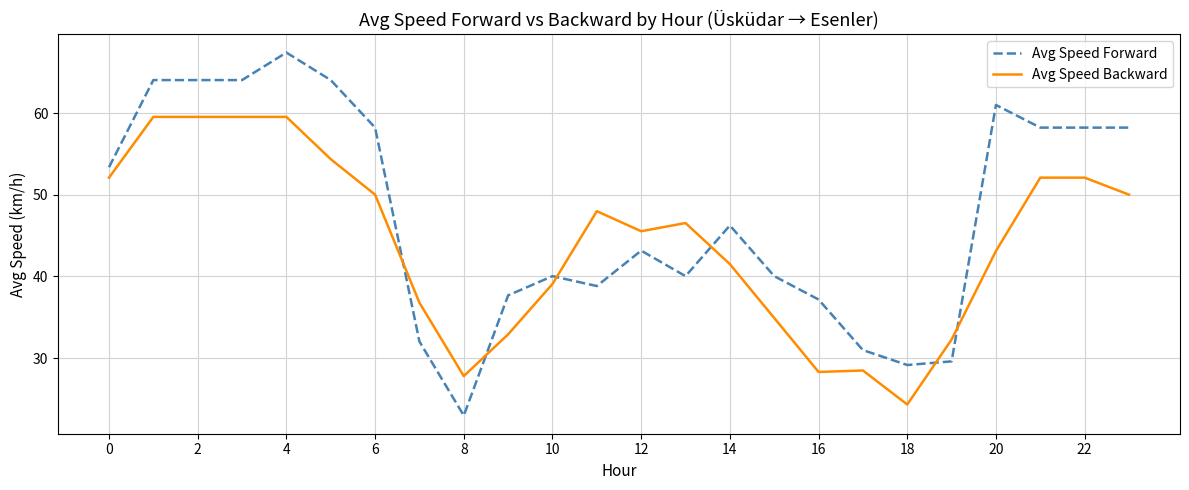

Rank the series by their maximum value, from highest to lowest.

Avg Speed Forward, Avg Speed Backward